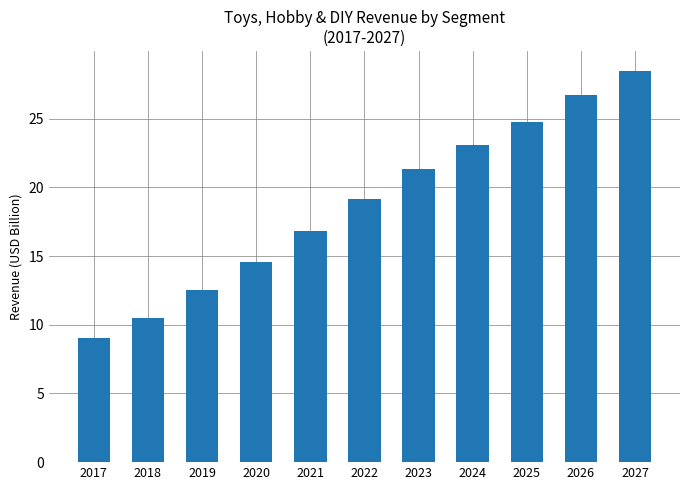

True or false: the data shows 9.9 at 2021.

False